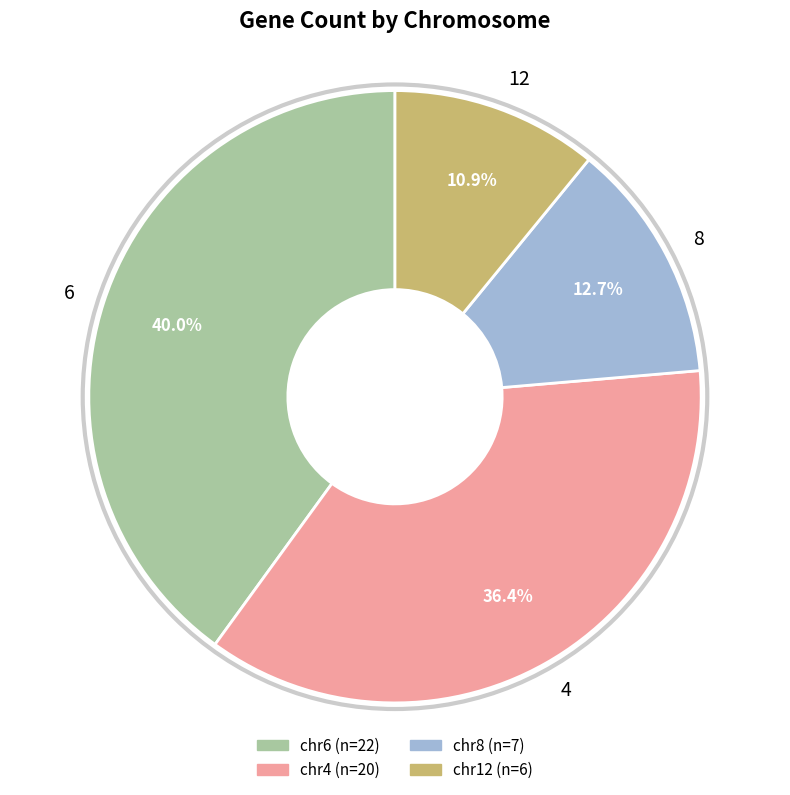

What percentage is the 4 slice, to the nearest percent?

36%